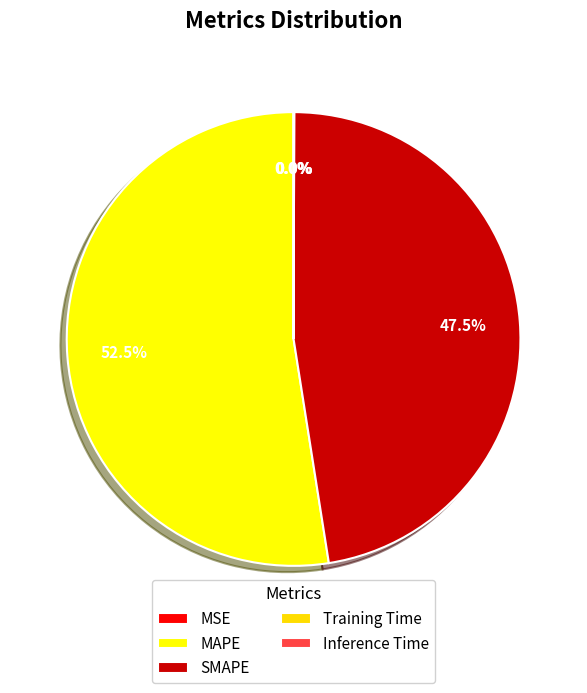

Rank the categories by value from highest to lowest.

MAPE, SMAPE, Inference Time, Training Time, MSE